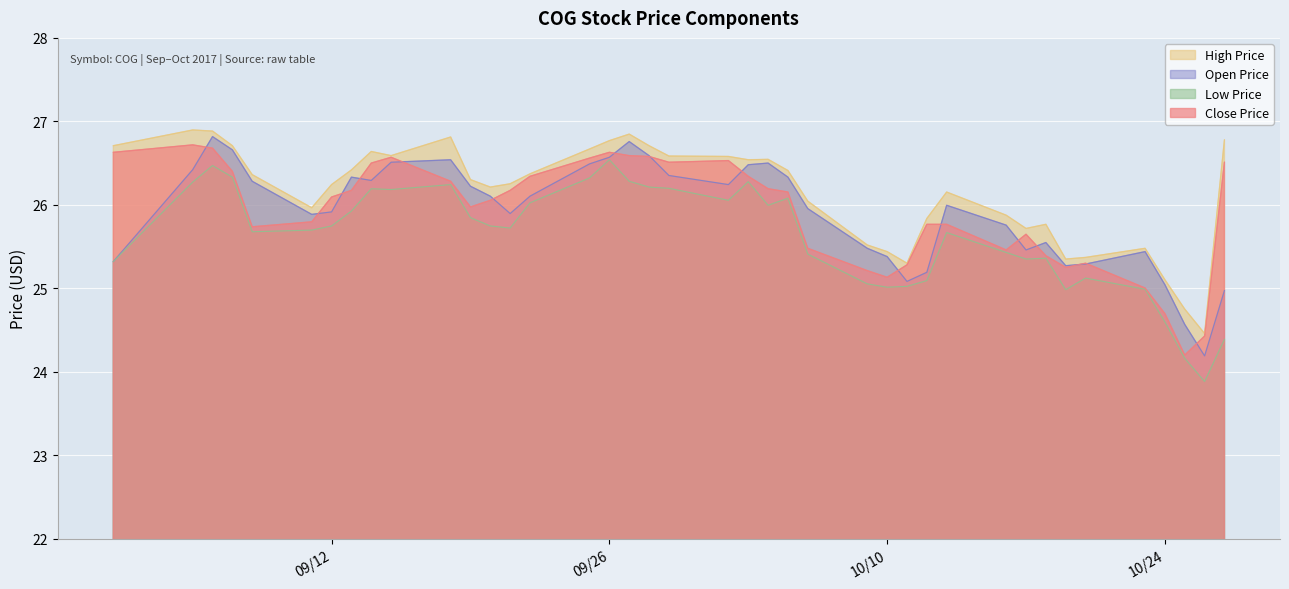

The value of high_price at 2017-09-27 is 8.9. True or false?

False